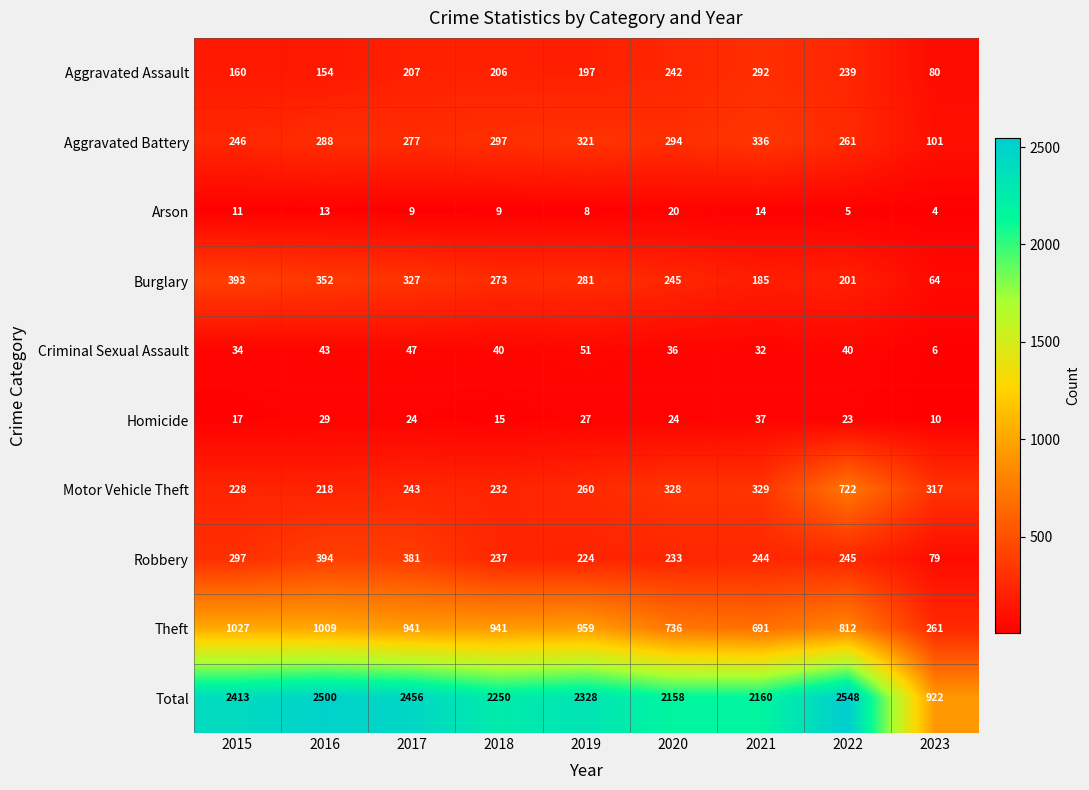

At how many categories does at least one series exceed 73?

9